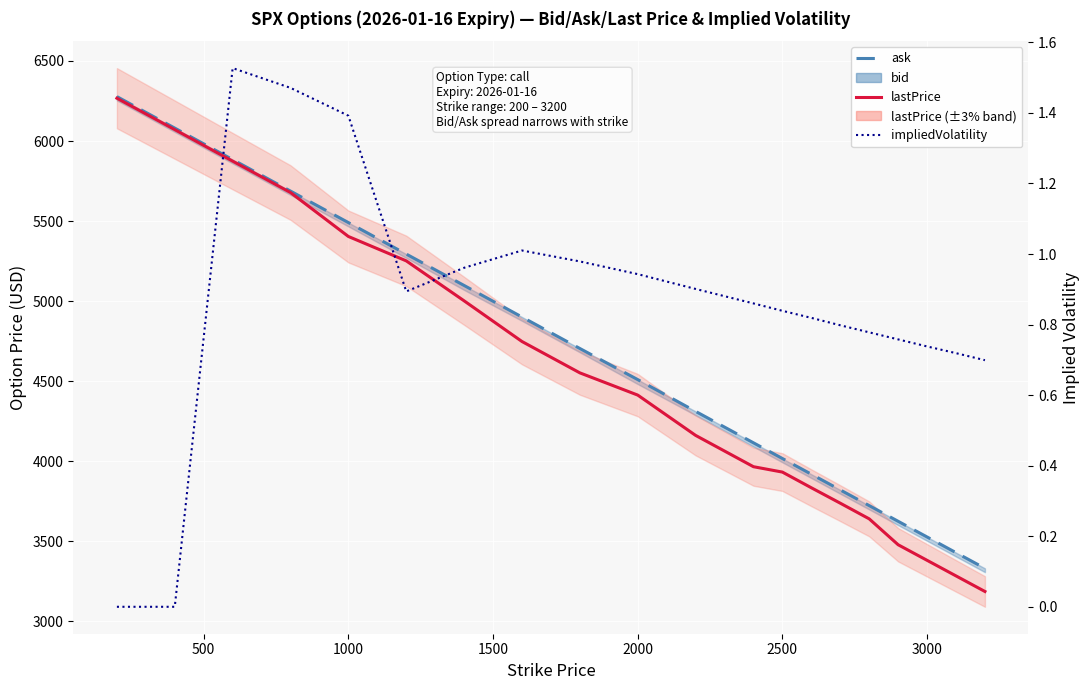

What position from the left is 500?

2